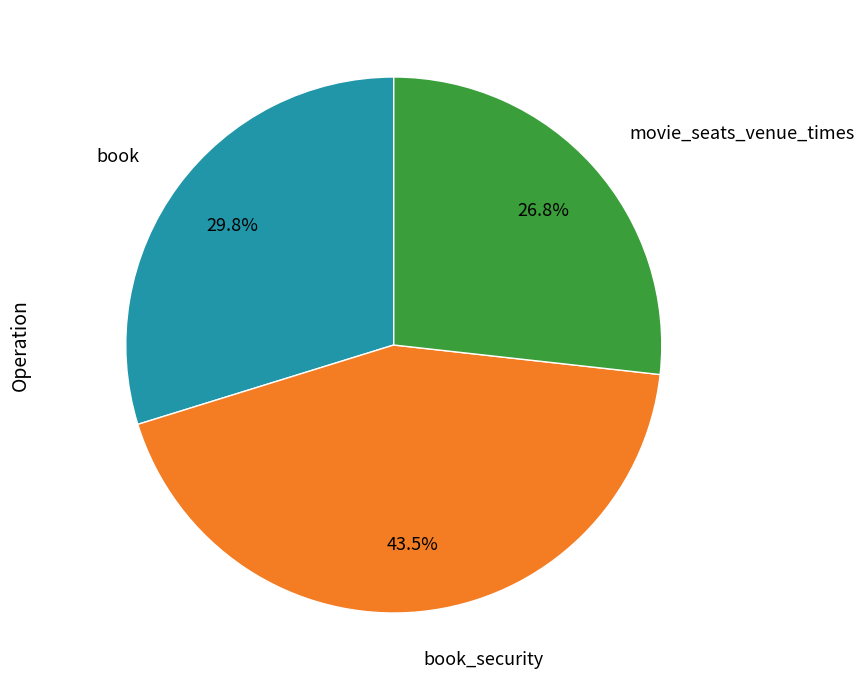

How many slices are in this pie chart?

3